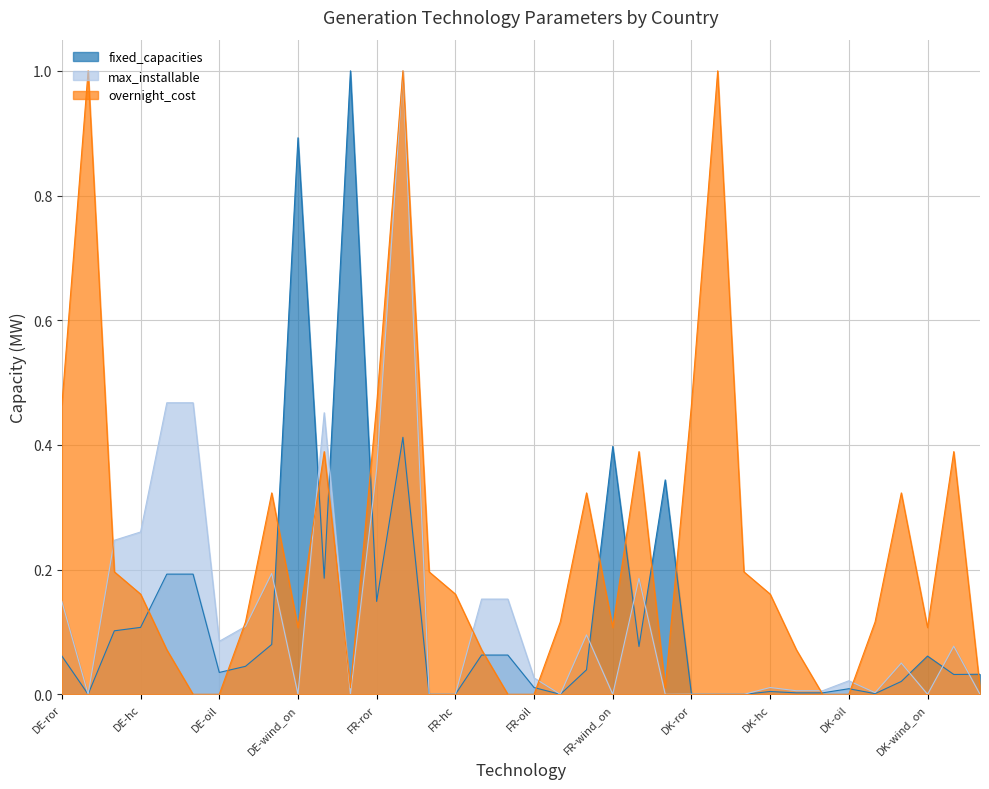

Does the chart display data point markers on the line(s)?

No